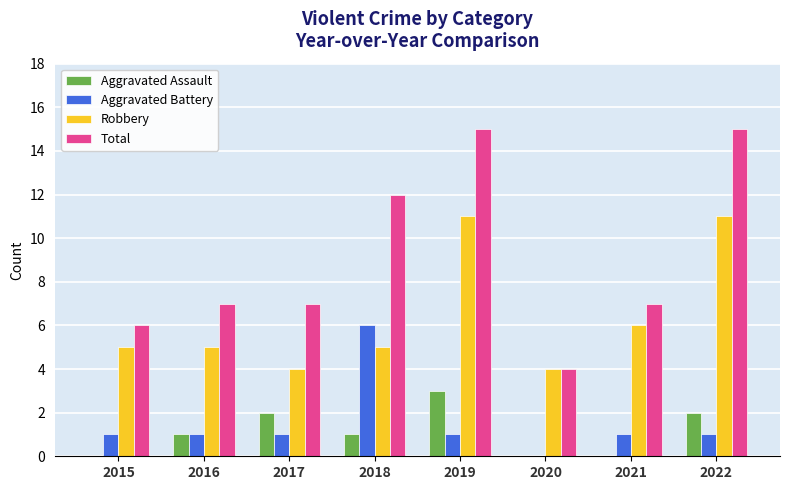

What is the sum of the Total values at 2019 and 2015?

21